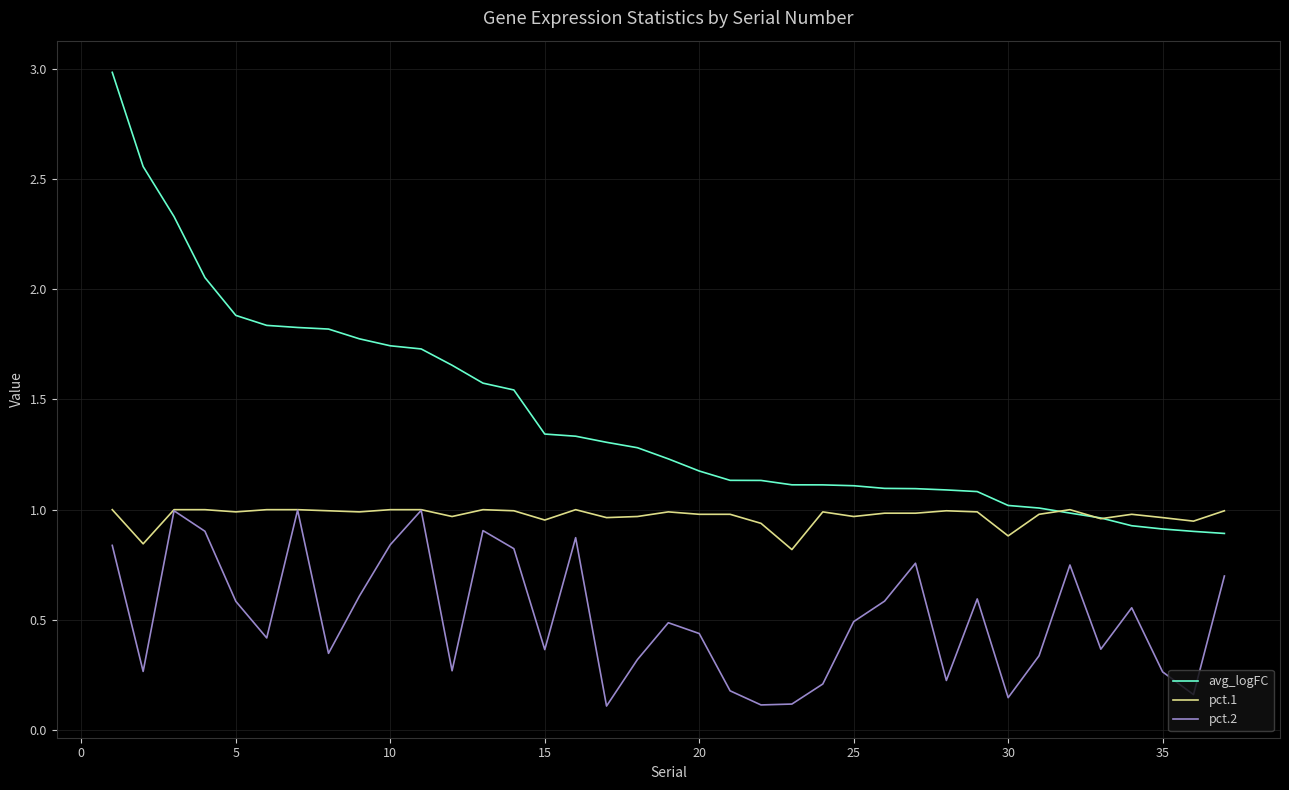

Rank the series by their average value, from lowest to highest.

pct.2, pct.1, avg_logFC